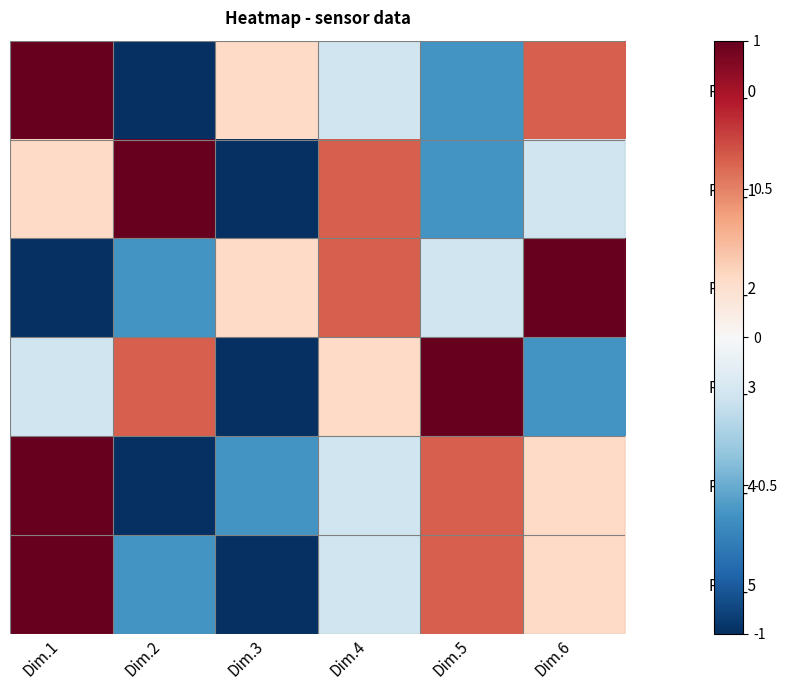

Which has a higher value, Dim.5 or Dim.2?

Dim.5